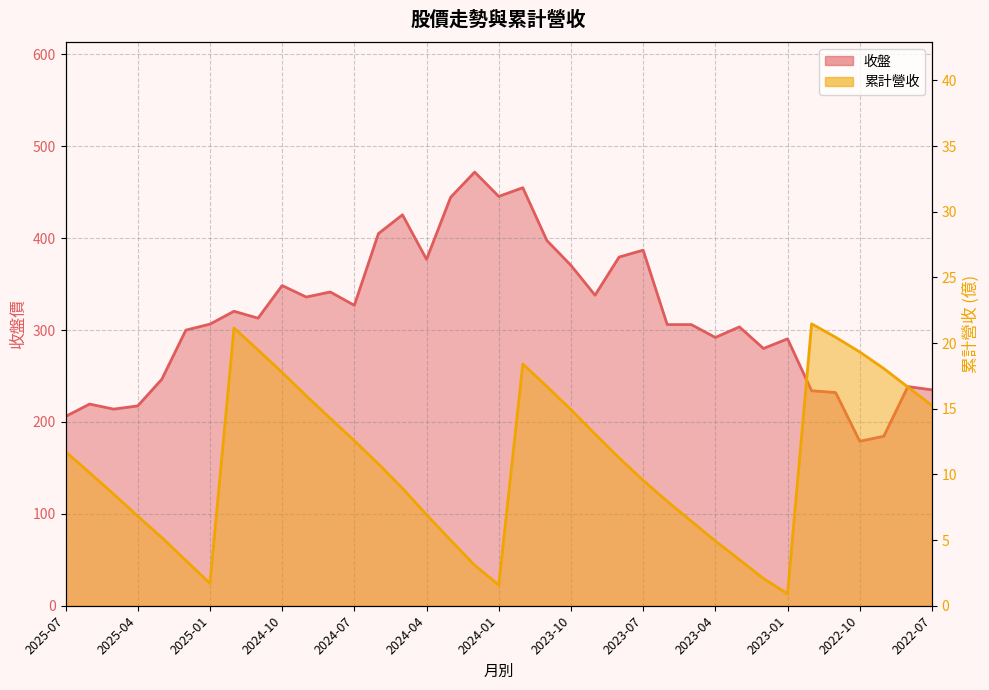

How many lines are shown in the chart?

2